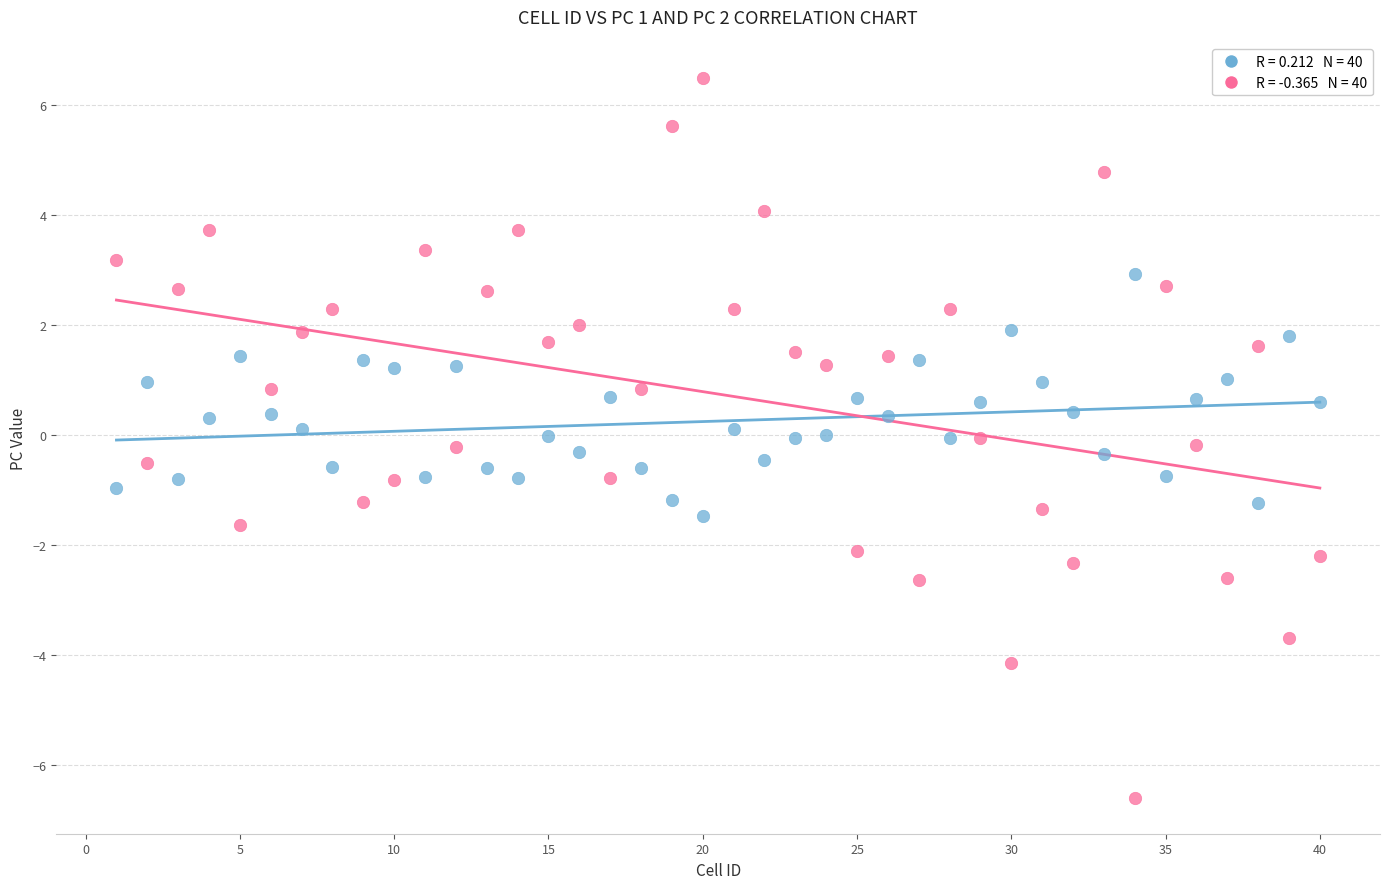

Across all data points, what is the range of Y values (max minus min)?

13.1